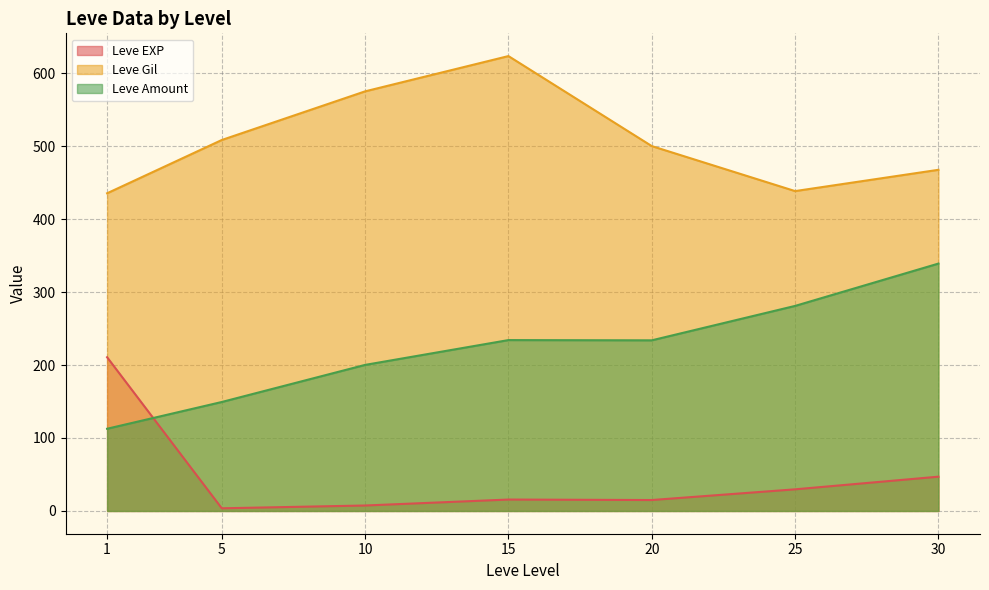

Is it true that Leve Amount equals 125.6 at 15?

False